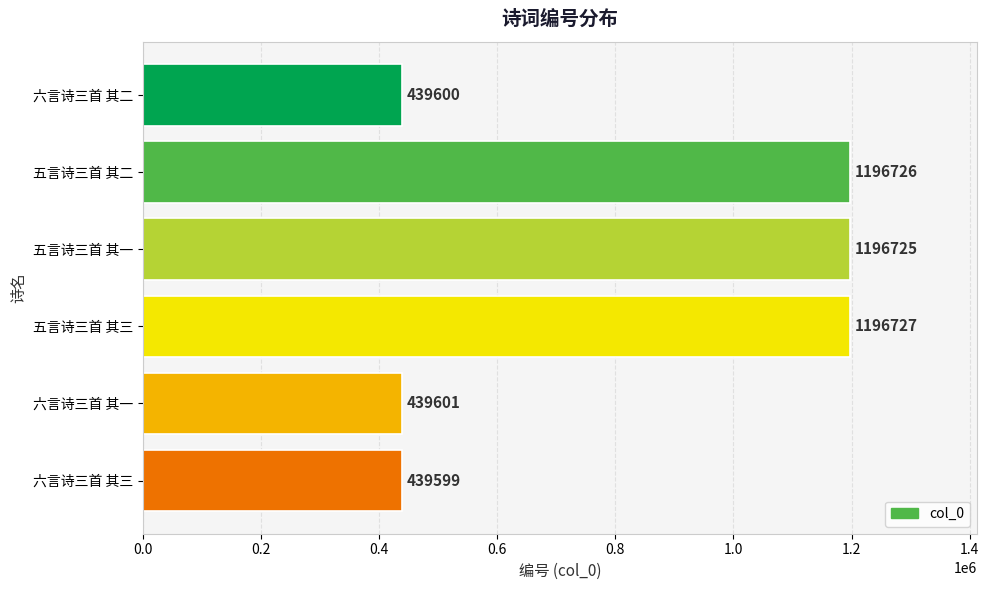

At which category does the chart reach its peak across all series?

五言诗三首 其三